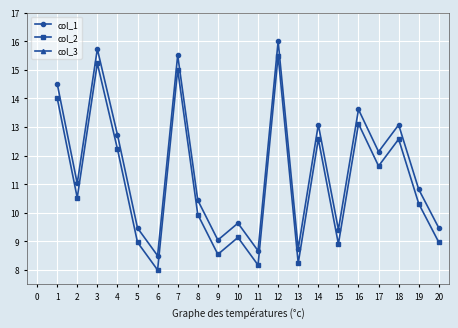

How many interior local peaks does the col_1 series have?

7